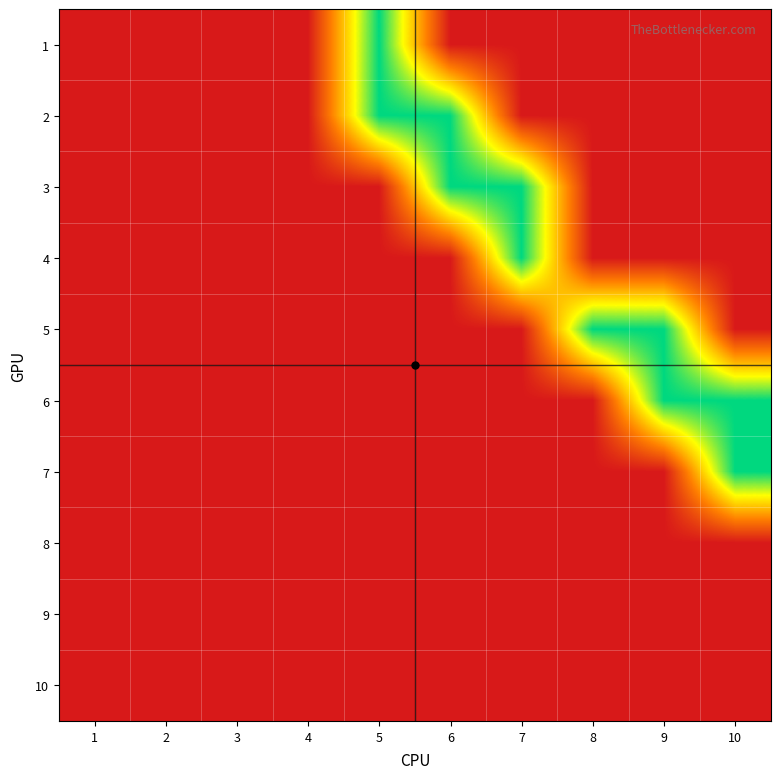

Reading left to right, what are all the values shown in this chart?

1: 1=0	2=0	3=0	4=0	5=1	6=0	7=0	8=0	9=0	10=0
2: 1=0	2=0	3=0	4=0	5=1	6=1	7=0	8=0	9=0	10=0
3: 1=0	2=0	3=0	4=0	5=0	6=1	7=1	8=0	9=0	10=0
4: 1=0	2=0	3=0	4=0	5=0	6=0	7=1	8=0	9=0	10=0
5: 1=0	2=0	3=0	4=0	5=0	6=0	7=0	8=1	9=1	10=0
6: 1=0	2=0	3=0	4=0	5=0	6=0	7=0	8=0	9=1	10=1
7: 1=0	2=0	3=0	4=0	5=0	6=0	7=0	8=0	9=0	10=1
8: 1=0	2=0	3=0	4=0	5=0	6=0	7=0	8=0	9=0	10=0
9: 1=0	2=0	3=0	4=0	5=0	6=0	7=0	8=0	9=0	10=0
10: 1=0	2=0	3=0	4=0	5=0	6=0	7=0	8=0	9=0	10=0